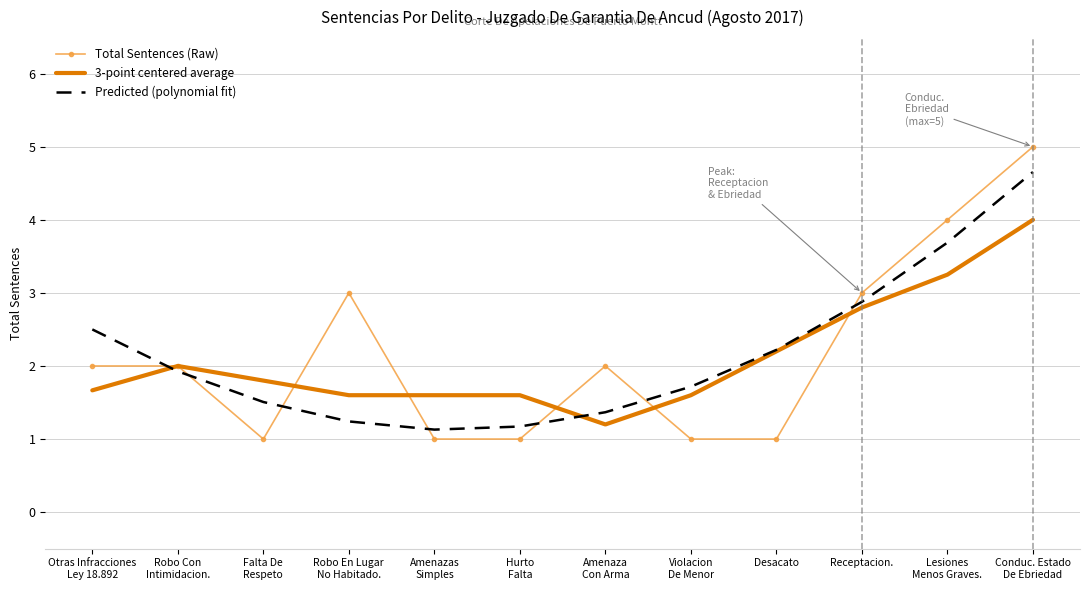

What position from the left is Falta De
Respeto?

3